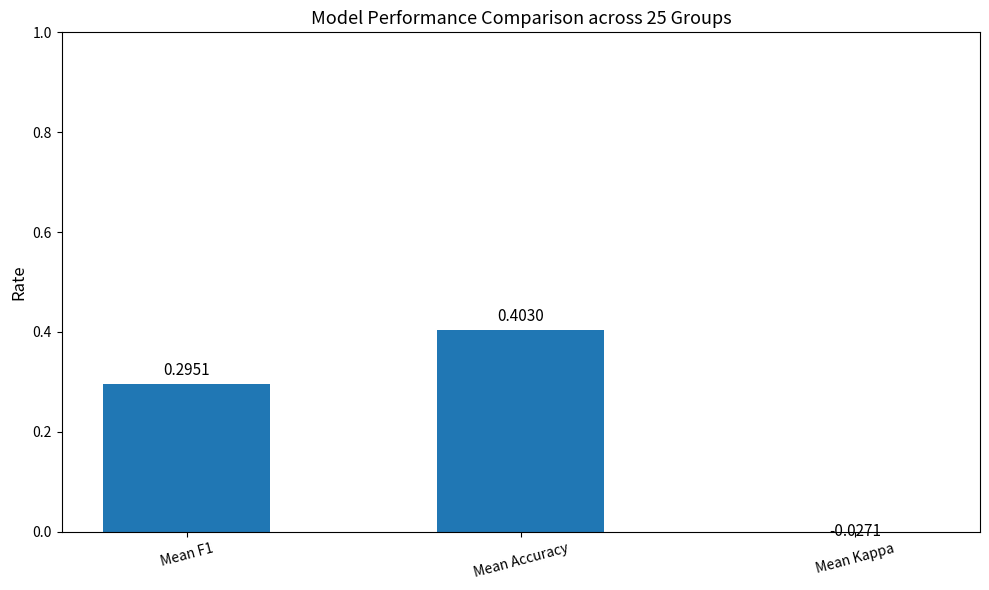

What position from the right is Mean F1?

3